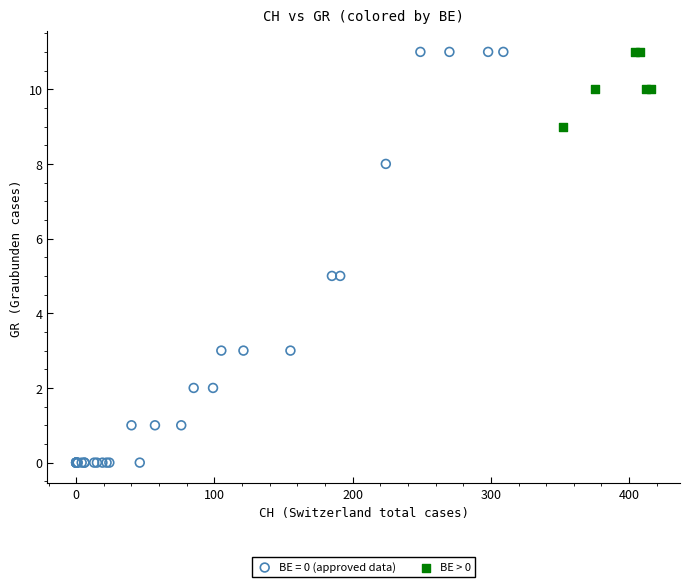

Which series has the largest Y range (max minus min)?

BE = 0 (approved data)